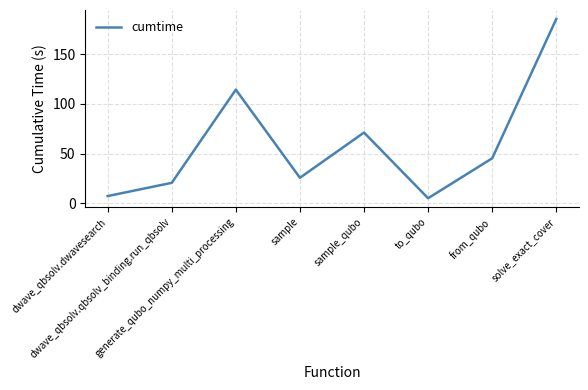

Which label corresponds to the smallest value in the chart?

to_qubo